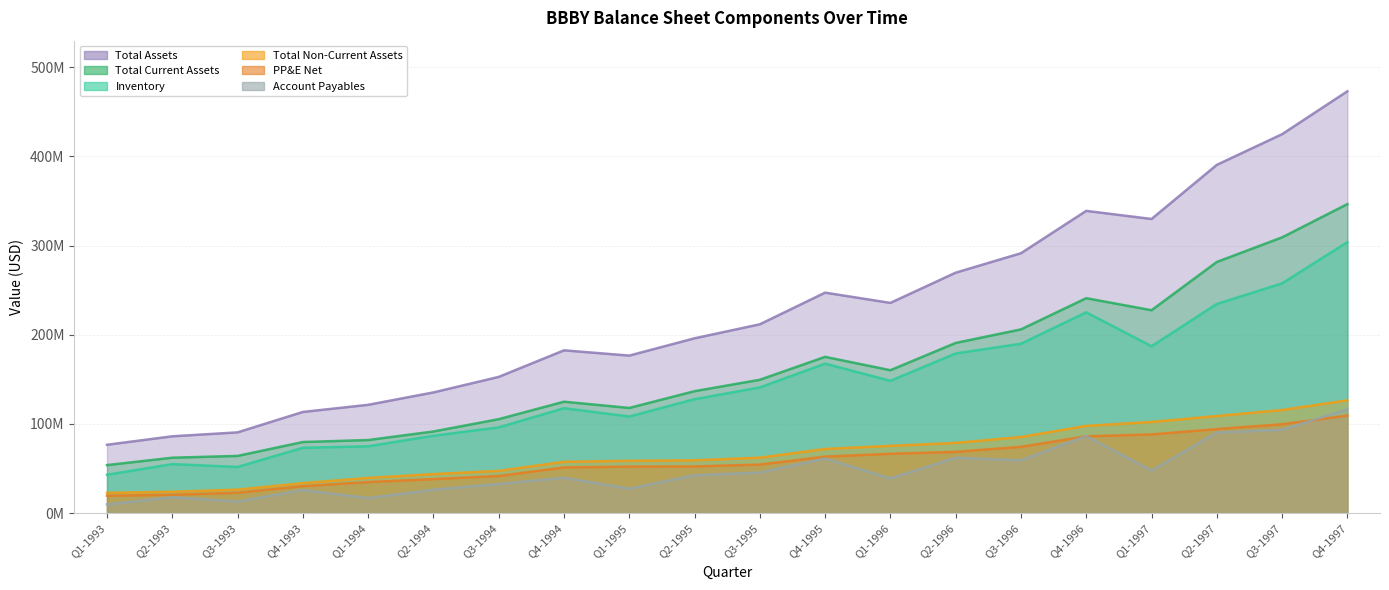

Count the number of categories in the chart.

20